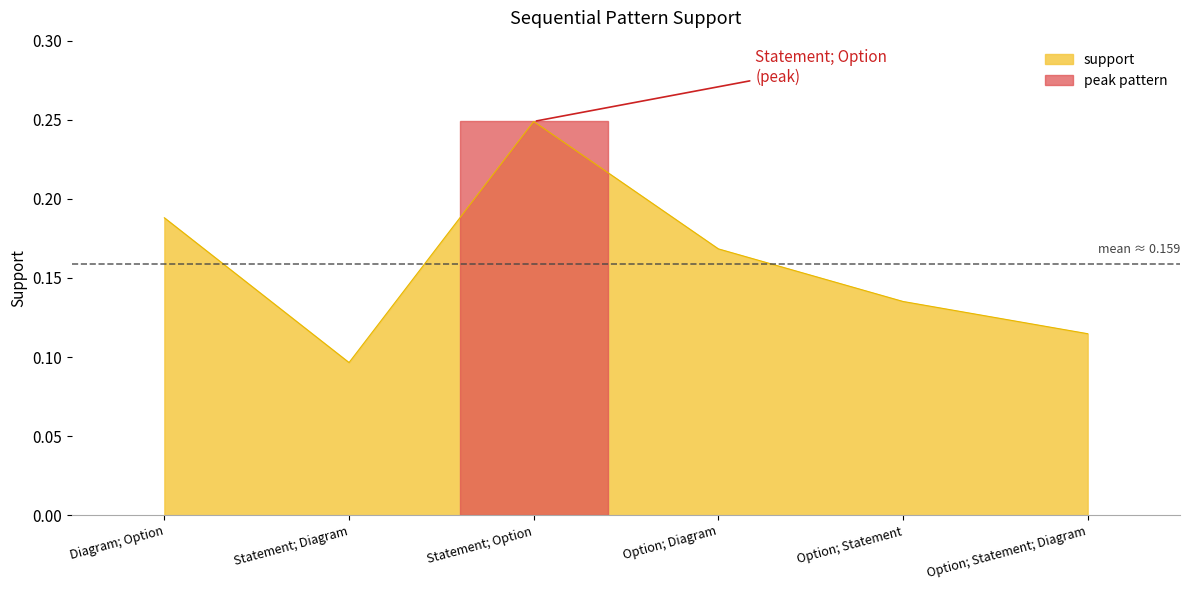

True or false: the data shows 0.3 at Diagram; Option.

False